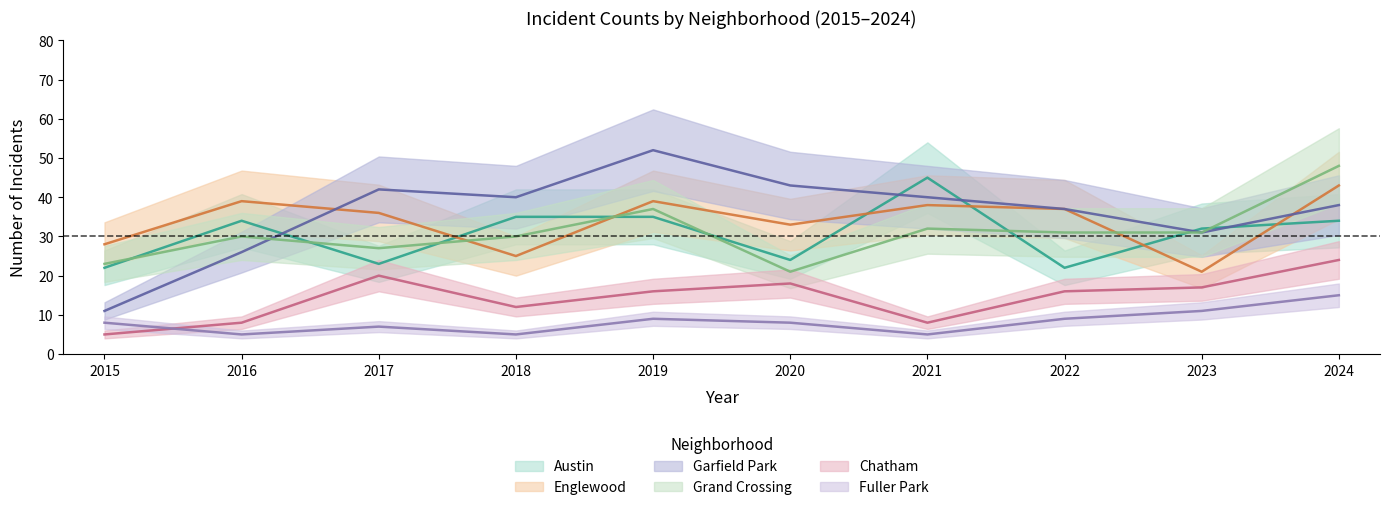

Where is the first local maximum for Grand Crossing?

2016